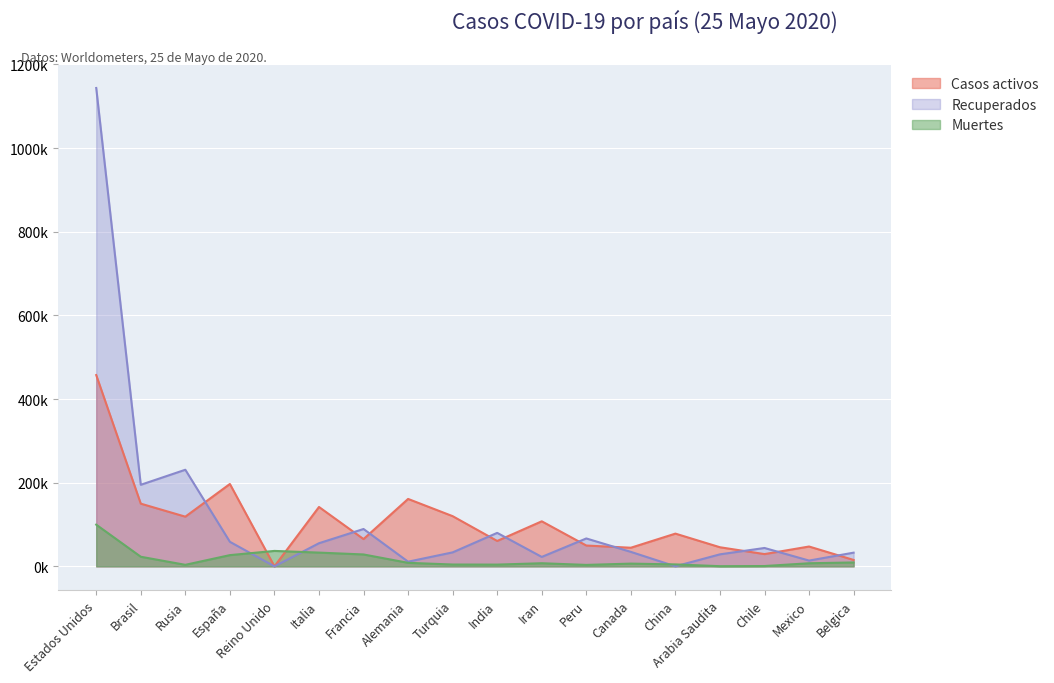

Reading left to right, what are all the values shown in this chart?

Casos activos: Estados Unidos=457.4	Brasil=149.9	Rusia=118.8	España=197.0	Reino Unido=0.0	Italia=142.0	Francia=65.2	Alemania=161.2	Turquia=120.0	India=60.7	Iran=107.7	Peru=49.8	Canada=44.5	China=78.3	Arabia Saudita=45.7	Chile=29.3	Mexico=47.4	Belgica=15.3
Recuperados: Estados Unidos=1143.8	Brasil=195.0	Rusia=231.0	España=58.7	Reino Unido=0.0	Italia=55.3	Francia=89.3	Alemania=11.2	Turquia=33.4	India=80.1	Iran=22.6	Peru=66.7	Canada=34.6	China=0.1	Arabia Saudita=28.7	Chile=43.9	Mexico=13.8	Belgica=32.7
Muertes: Estados Unidos=99.7	Brasil=23.0	Rusia=3.6	España=26.8	Reino Unido=36.9	Italia=32.9	Francia=28.4	Alemania=8.4	Turquia=4.4	India=4.2	Iran=7.5	Peru=3.5	Canada=6.5	China=4.6	Arabia Saudita=0.4	Chile=0.8	Mexico=7.4	Belgica=9.3